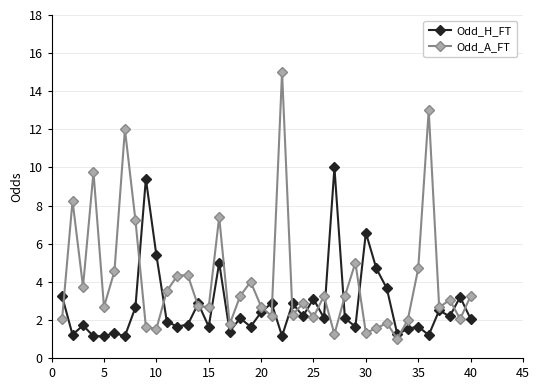

What are all the series names shown in the legend?

Odd_H_FT, Odd_A_FT